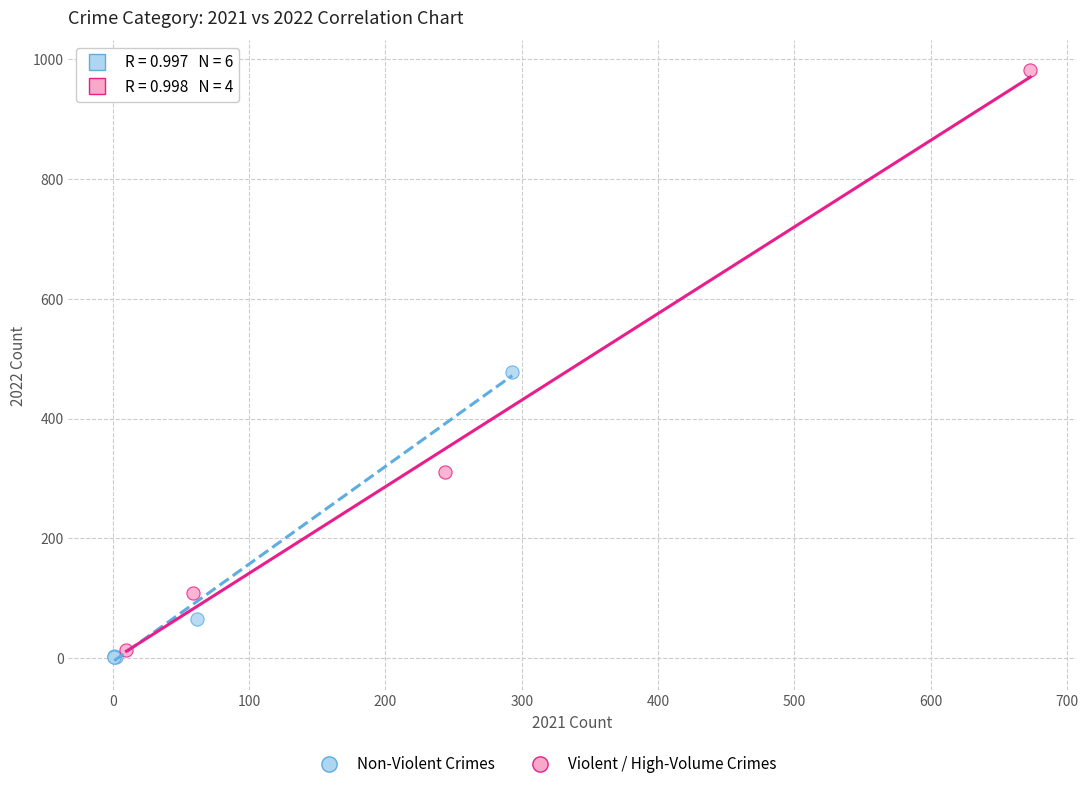

Which series reaches the maximum Y coordinate?

Violent / High-Volume Crimes